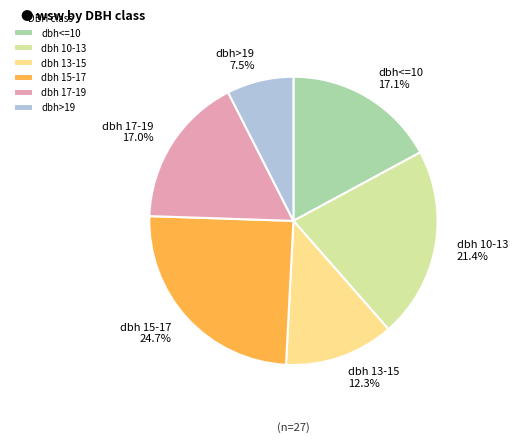

What is the largest slice in the pie chart?

dbh 15-17